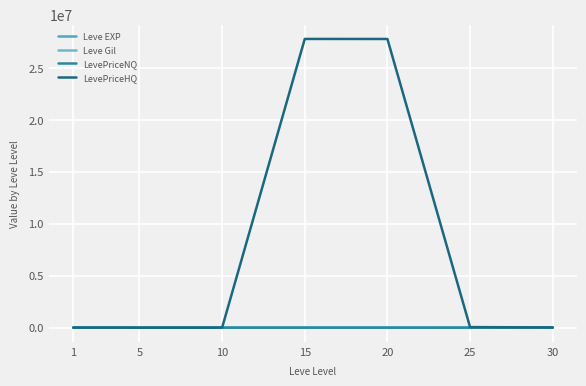

True or false: LevePriceNQ and Leve EXP cross at least once.

False